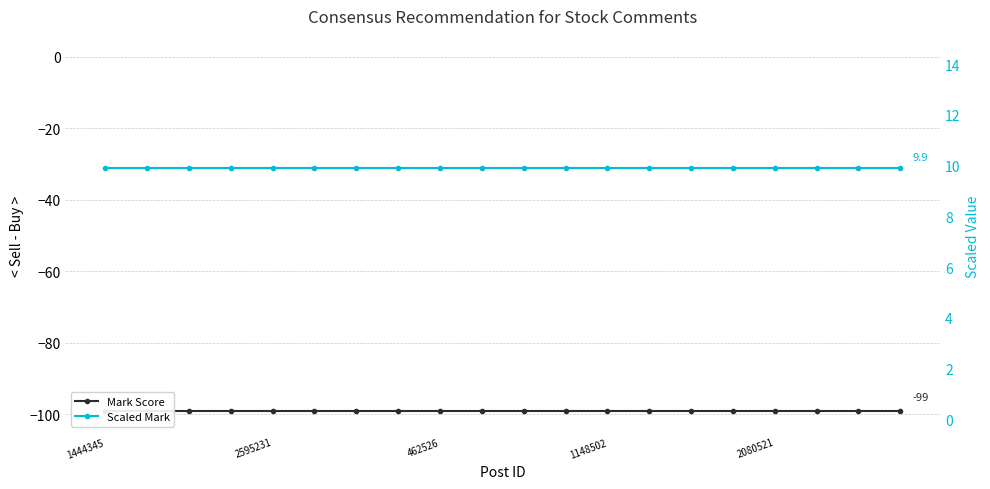

What is the lowest value of the Scaled Mark series?

9.9